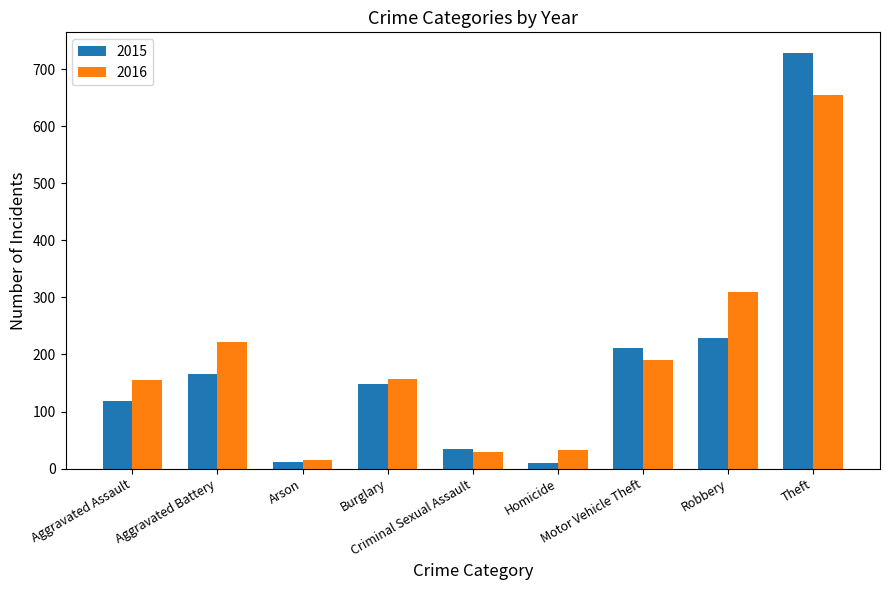

Which series has the largest total across all categories?

2016